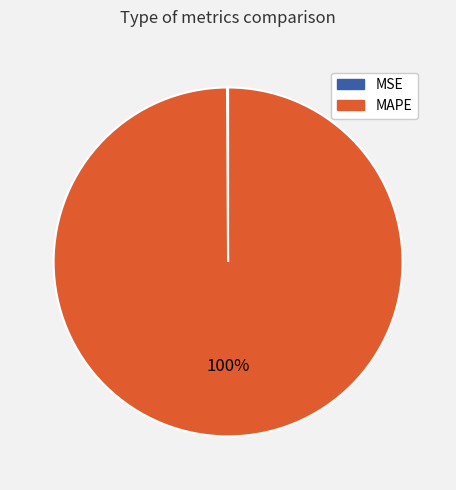

Is there a majority slice in this chart?

Yes